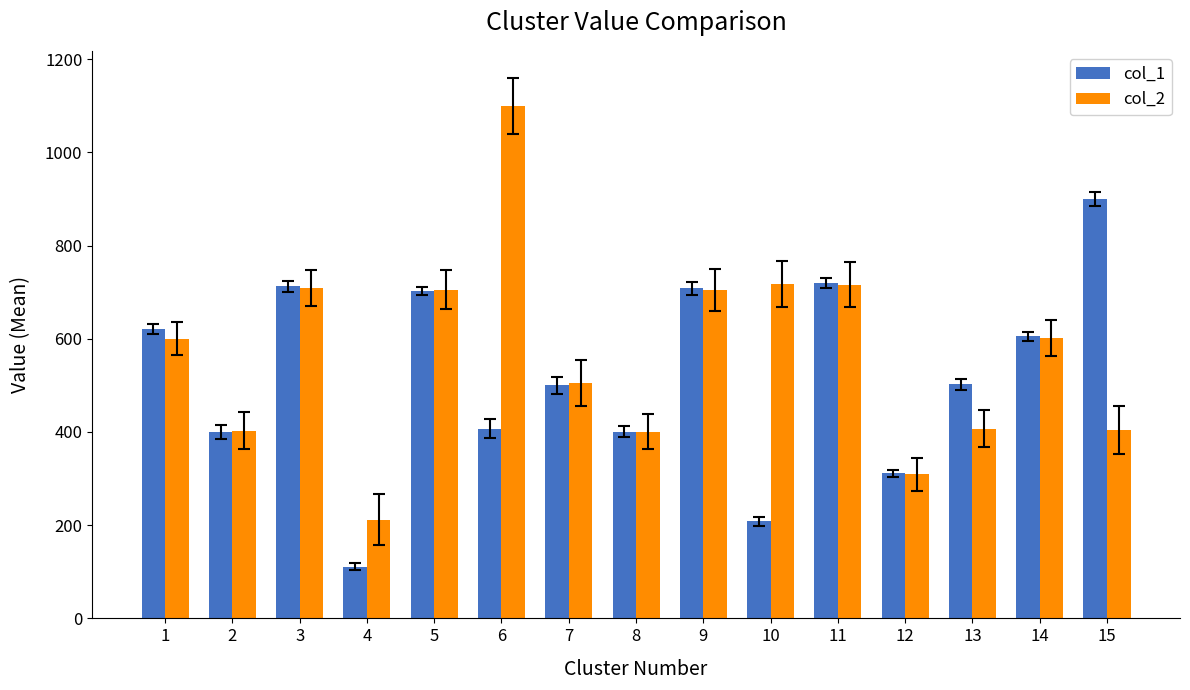

Which series has the largest range (max minus min)?

col_2